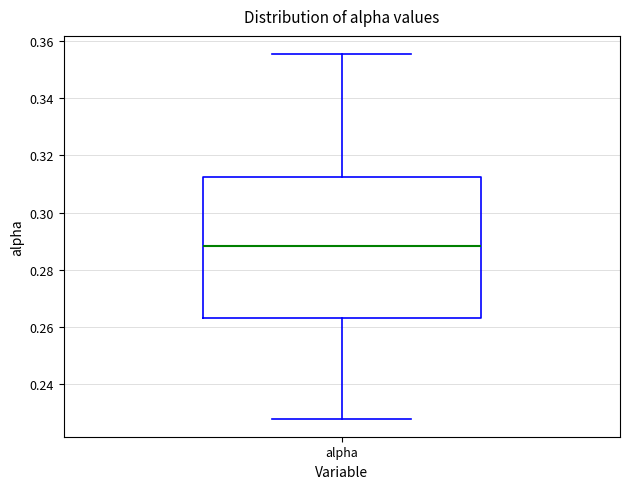

Where does the median line of the box for alpha sit on the y-axis? The values are not printed on the chart, so give them approximately, as read against the axis.

0.288